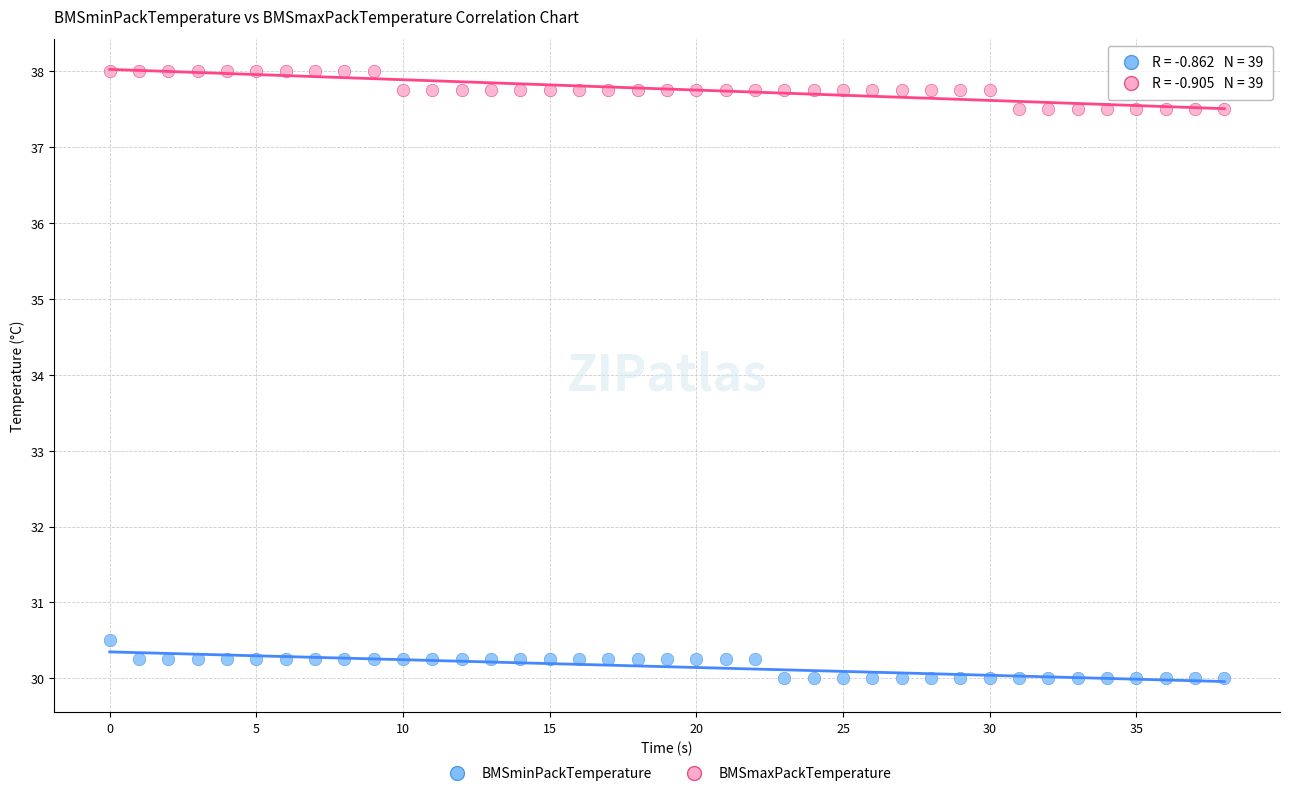

Which series reaches the maximum Y coordinate?

BMSmaxPackTemperature